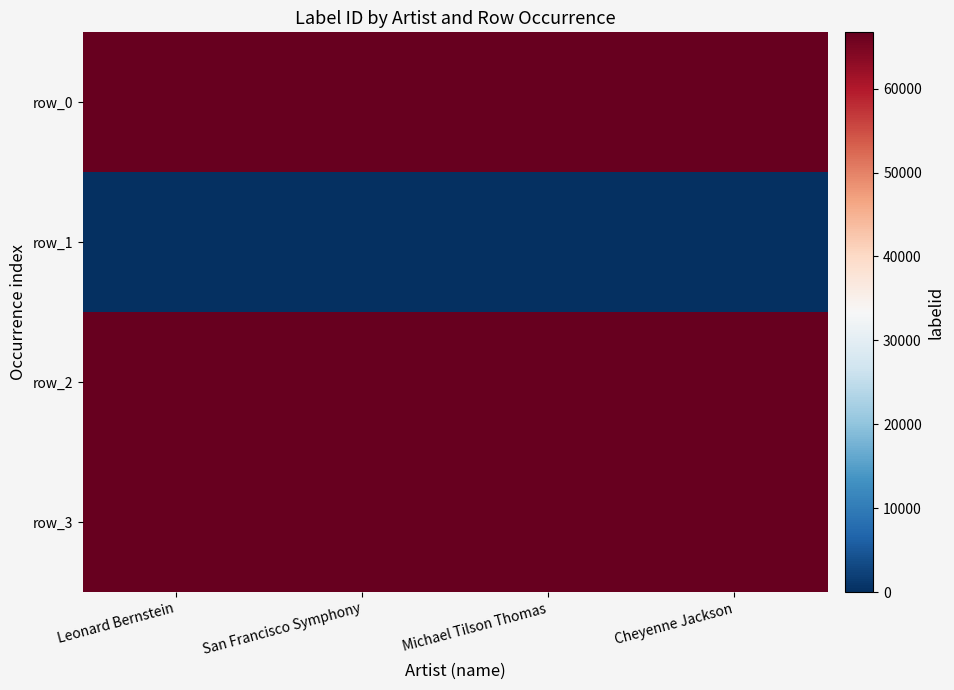

True or false: row_3 has a value of 102322 at Leonard Bernstein.

False